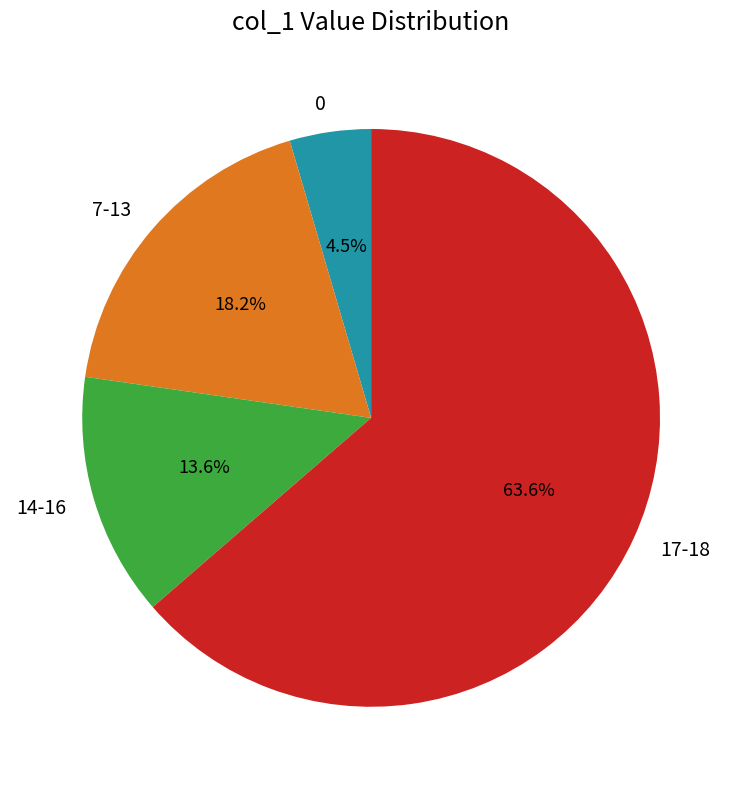

Is there any slice that represents more than half of the pie?

Yes